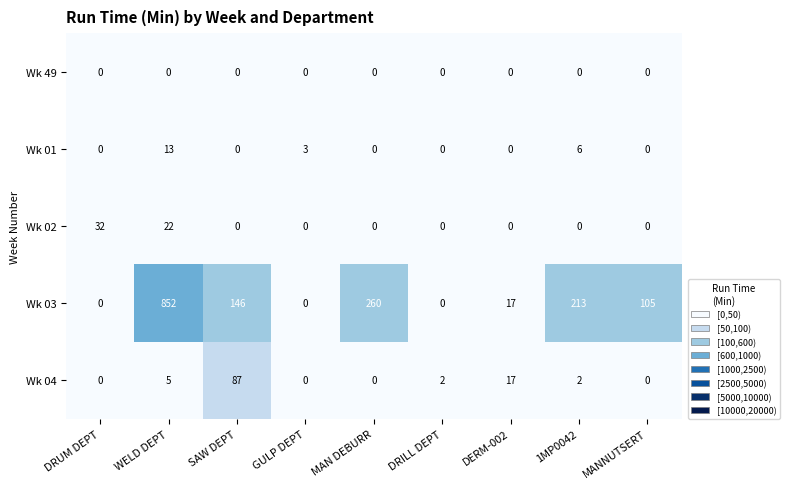

How many Wk 01 values are between 0 and 3?

7